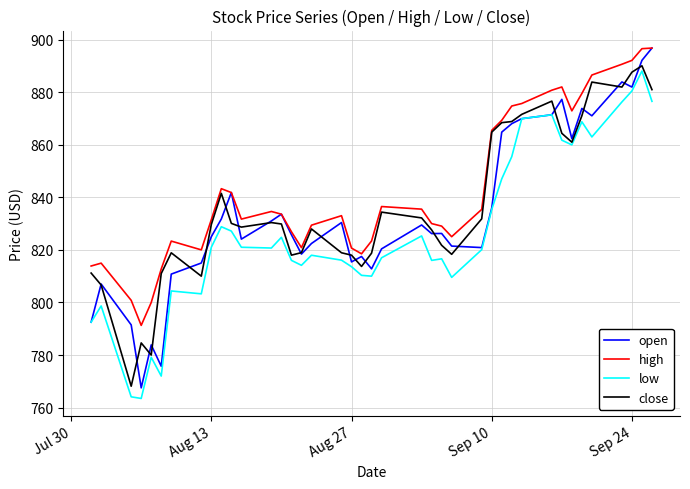

Which series has the largest total across all categories?

high